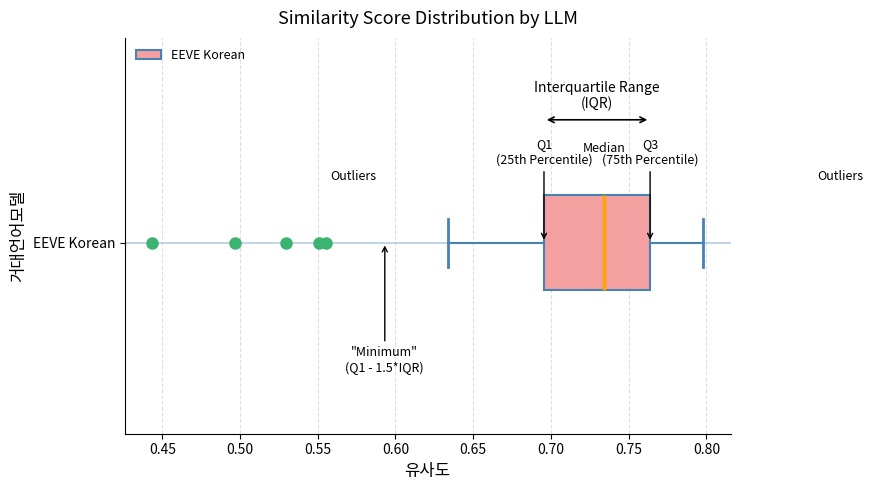

Read this box plot against the x-axis: the position of the median line, the range covered by the box, and the ends of both whiskers. The values are not printed on the chart, so give them approximately, as read against the axis.

median 0.735, box 0.695 to 0.765, whiskers 0.635 to 0.800